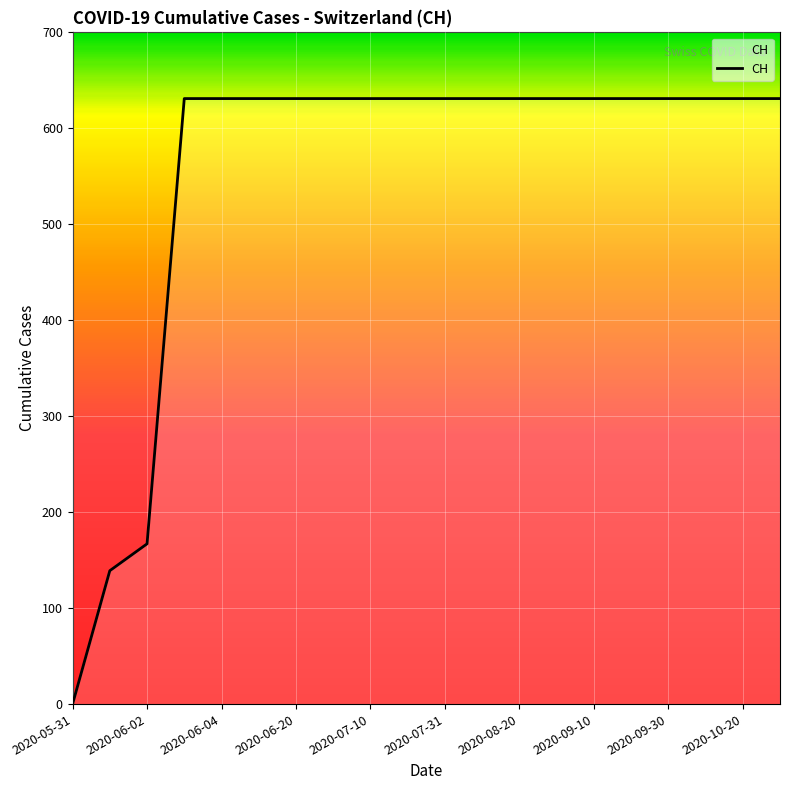

What is the greatest value displayed?

631